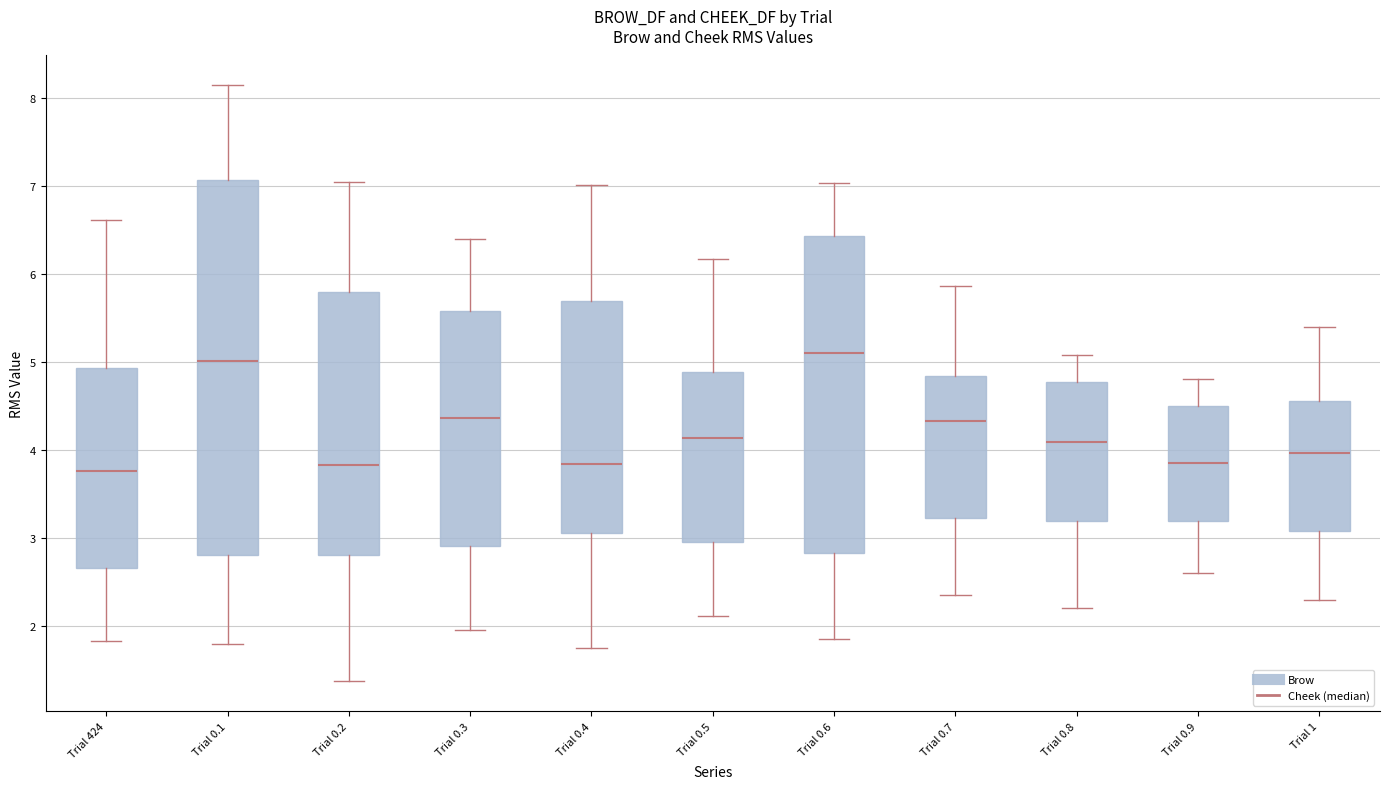

Reading left to right, transcribe this box plot: for each box, give where its median line is, the range the box spans, and where its two whiskers end, as read against the y-axis. The values are not printed on the chart, so give them approximately, as read against the axis.

Trial 424: median 3.8, box 2.7 to 4.9, whiskers 1.8 to 6.6
Trial 0.1: median 5.0, box 2.8 to 7.1, whiskers 1.8 to 8.1
Trial 0.2: median 3.8, box 2.8 to 5.8, whiskers 1.4 to 7.0
Trial 0.3: median 4.4, box 2.9 to 5.6, whiskers 2.0 to 6.4
Trial 0.4: median 3.8, box 3.1 to 5.7, whiskers 1.7 to 7.0
Trial 0.5: median 4.1, box 2.9 to 4.9, whiskers 2.1 to 6.2
Trial 0.6: median 5.1, box 2.8 to 6.4, whiskers 1.9 to 7.0
Trial 0.7: median 4.3, box 3.2 to 4.8, whiskers 2.3 to 5.9
Trial 0.8: median 4.1, box 3.2 to 4.8, whiskers 2.2 to 5.1
Trial 0.9: median 3.9, box 3.2 to 4.5, whiskers 2.6 to 4.8
Trial 1: median 4.0, box 3.1 to 4.6, whiskers 2.3 to 5.4